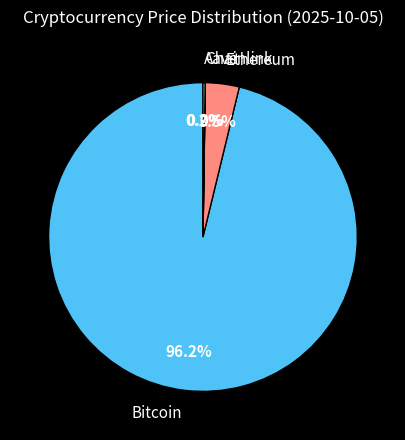

What portion of the pie excludes Ethereum?

96.5%